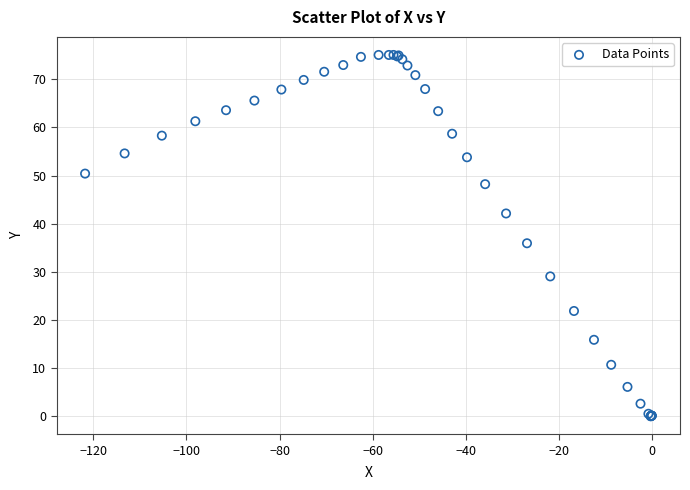

What Y value in the scatter plot is closest to 37?

35.9